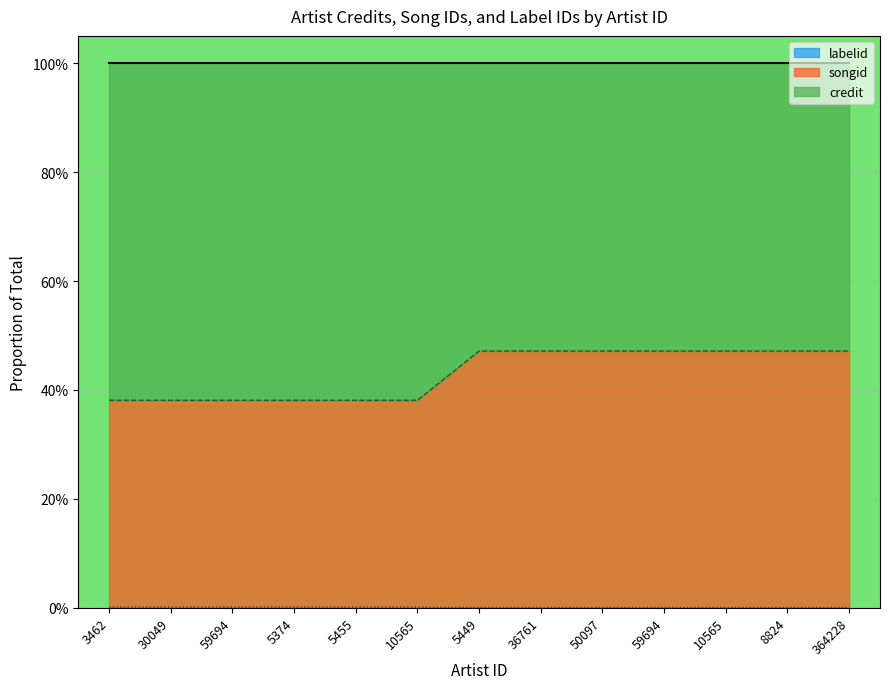

Where is credit nearest to the value 0?

3462